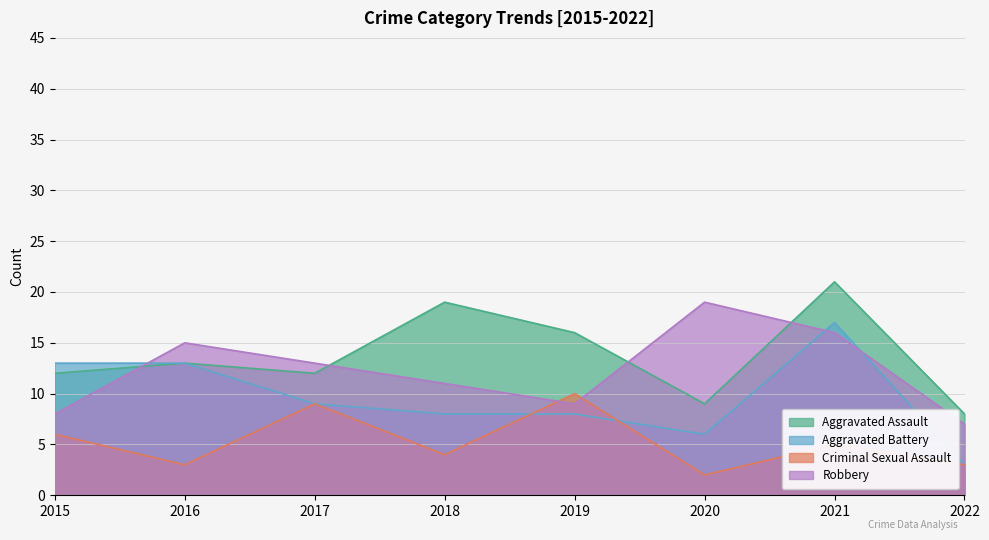

At which category is the sum across all series the highest?

2021